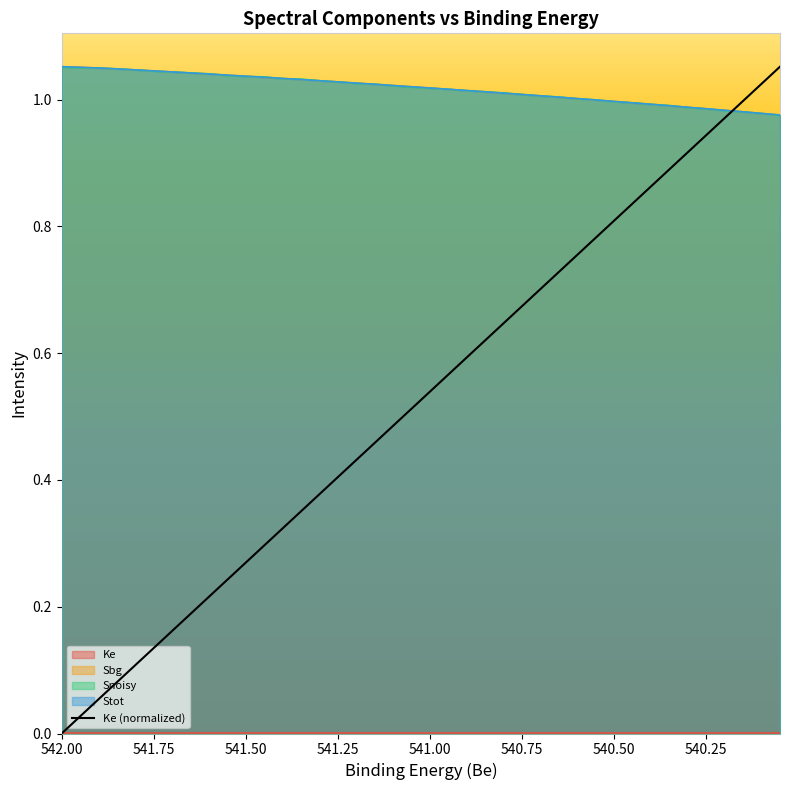

Reading left to right, what are all the values shown in this chart?

0.0	0.0	0.1	0.1	0.1	0.1	0.2	0.2	0.2	0.2	0.3	0.3	0.3	0.4	0.4	0.4	0.4	0.5	0.5	0.5	0.5	0.6	0.6	0.6	0.6	0.7	0.7	0.7	0.8	0.8	0.8	0.8	0.9	0.9	0.9	0.9	1.0	1.0	1.0	1.1